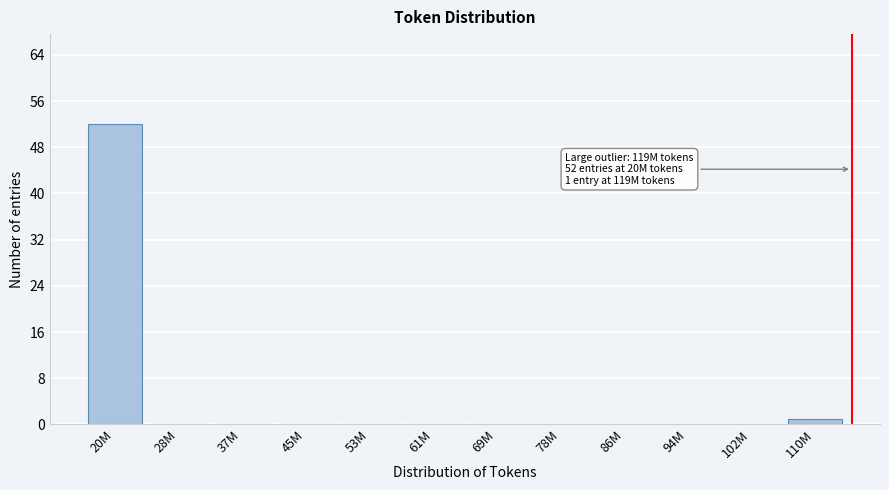

Reading left to right, transcribe all the data shown in this chart.

20M=52	28M=0	37M=0	45M=0	53M=0	61M=0	69M=0	78M=0	86M=0	94M=0	102M=0	110M=1